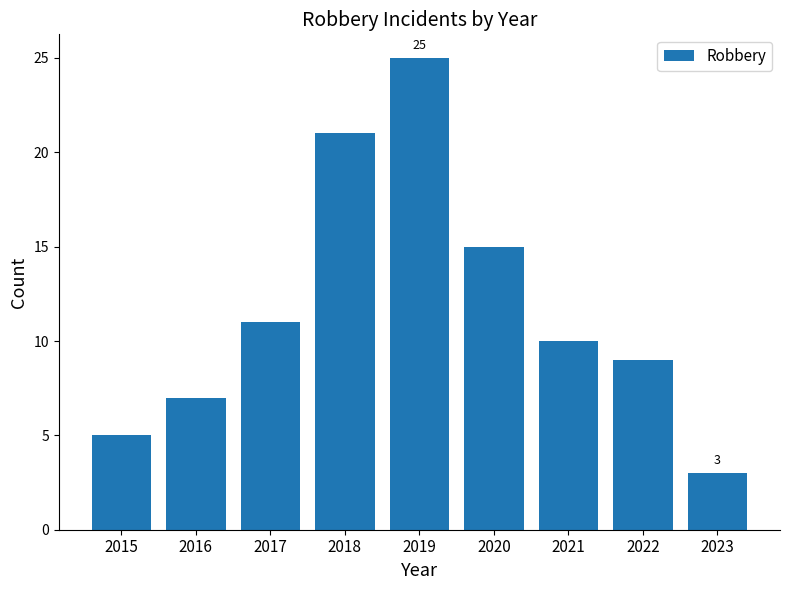

The value at 2018 is 21. True or false?

True